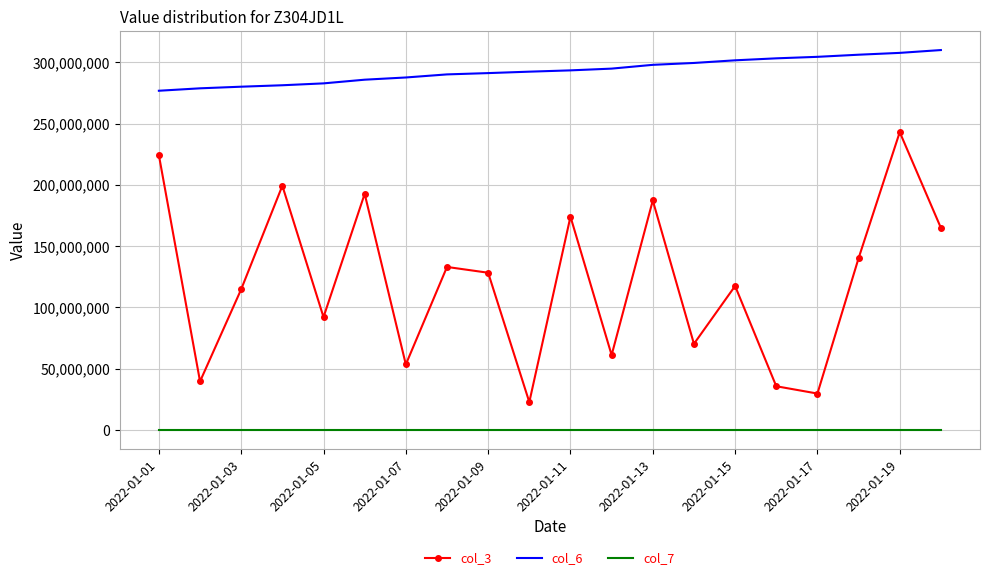

What is the difference between the second highest and second lowest values in the col_6 series?

28932492